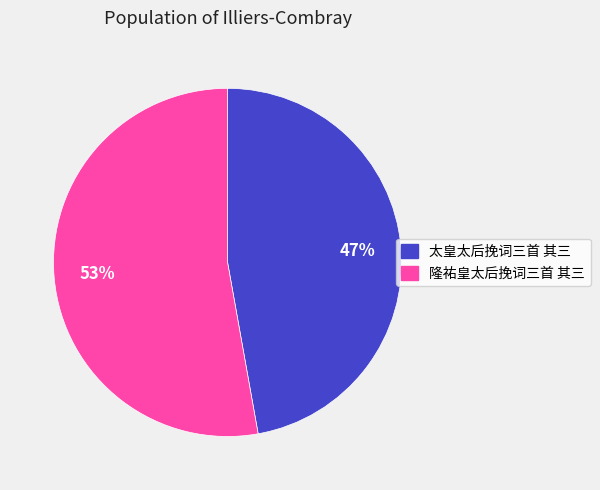

To the nearest percent, what is the difference between the 隆祐皇太后挽词三首 其三 and 太皇太后挽词三首 其三 slice percentages?

6%